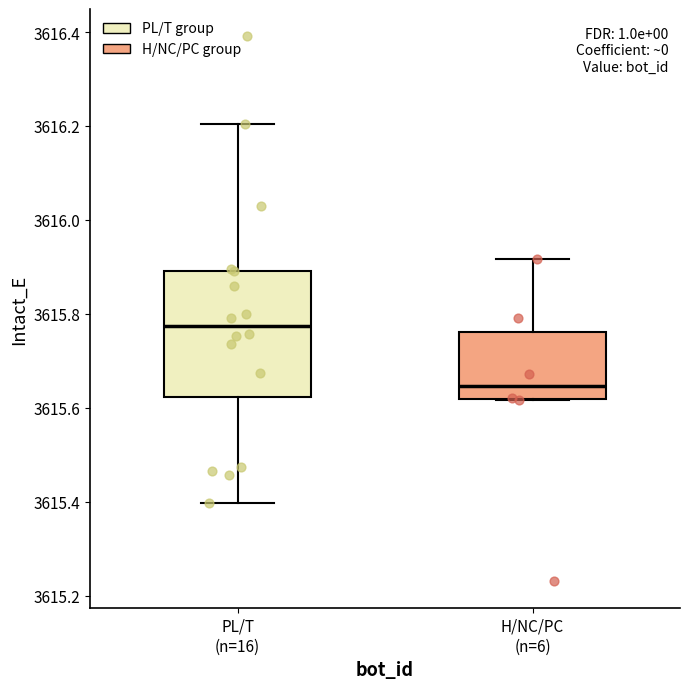

Which box's median line is the lowest?

H/NC/PC (n=6)